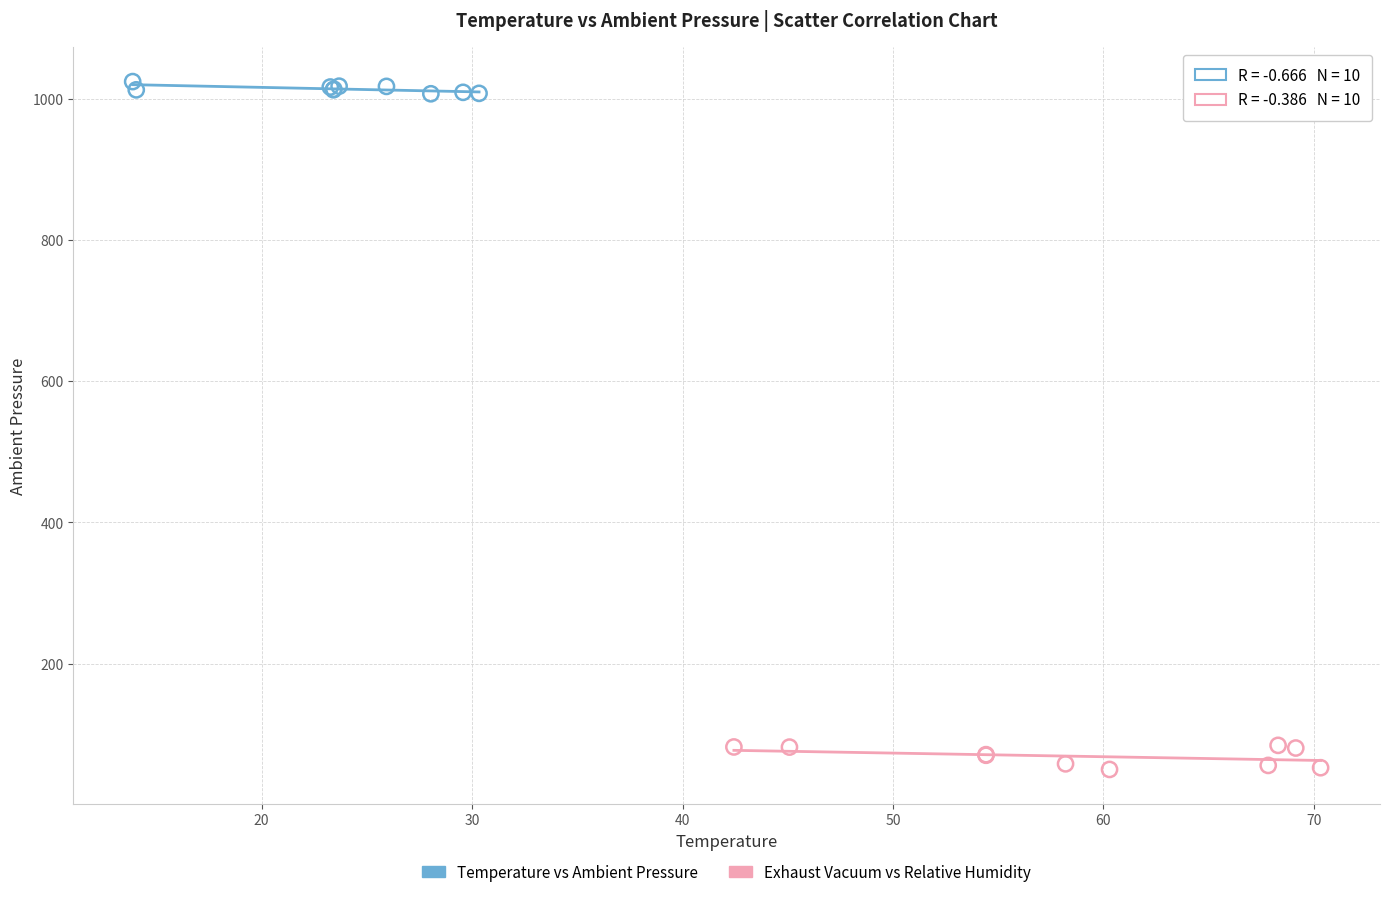

Which series contains the lowest Y value?

Exhaust Vacuum vs Relative Humidity